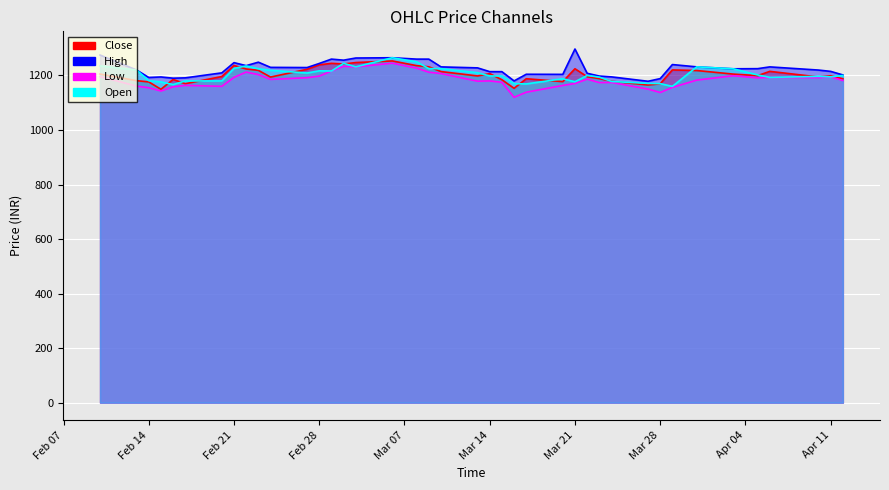

How many lines are shown in the chart?

4